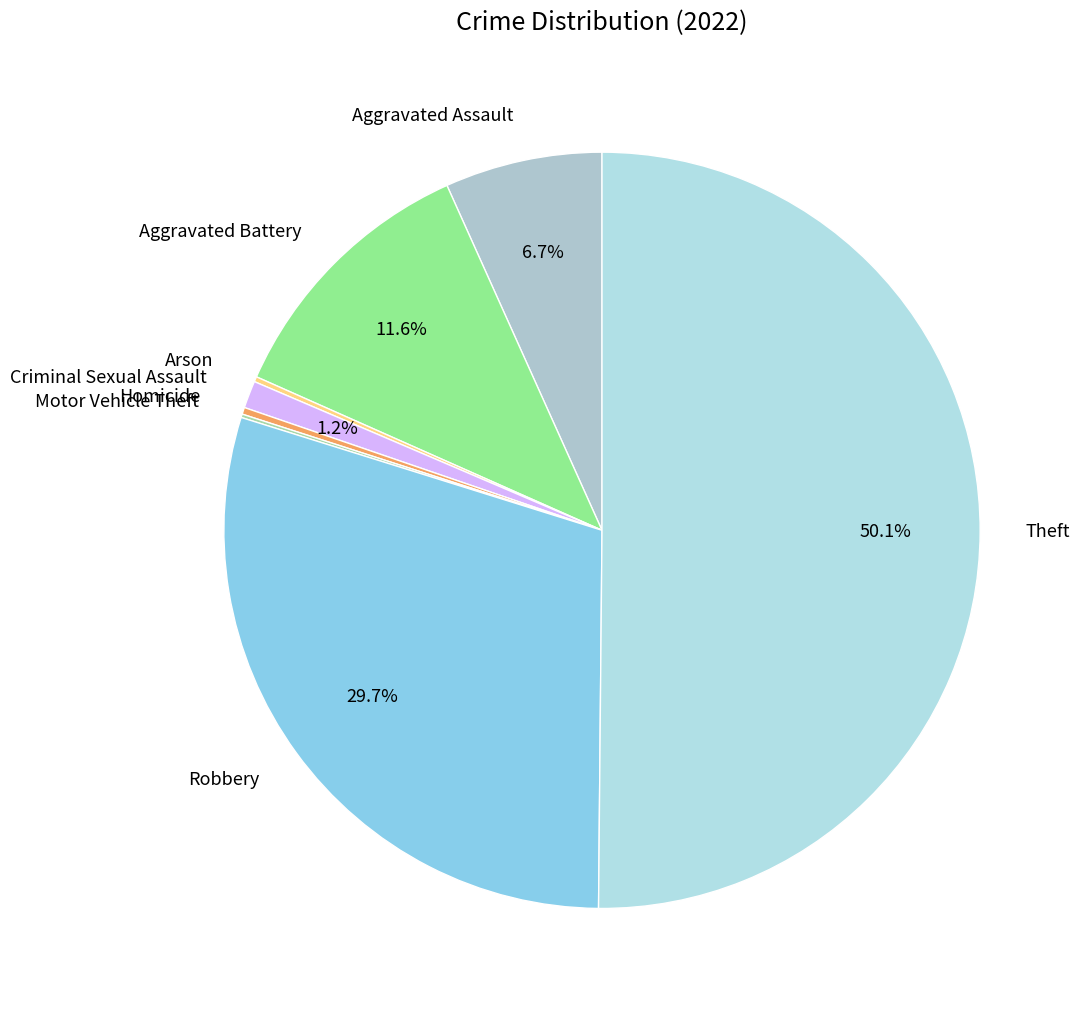

Between Aggravated Battery and Aggravated Assault, which is larger?

Aggravated Battery